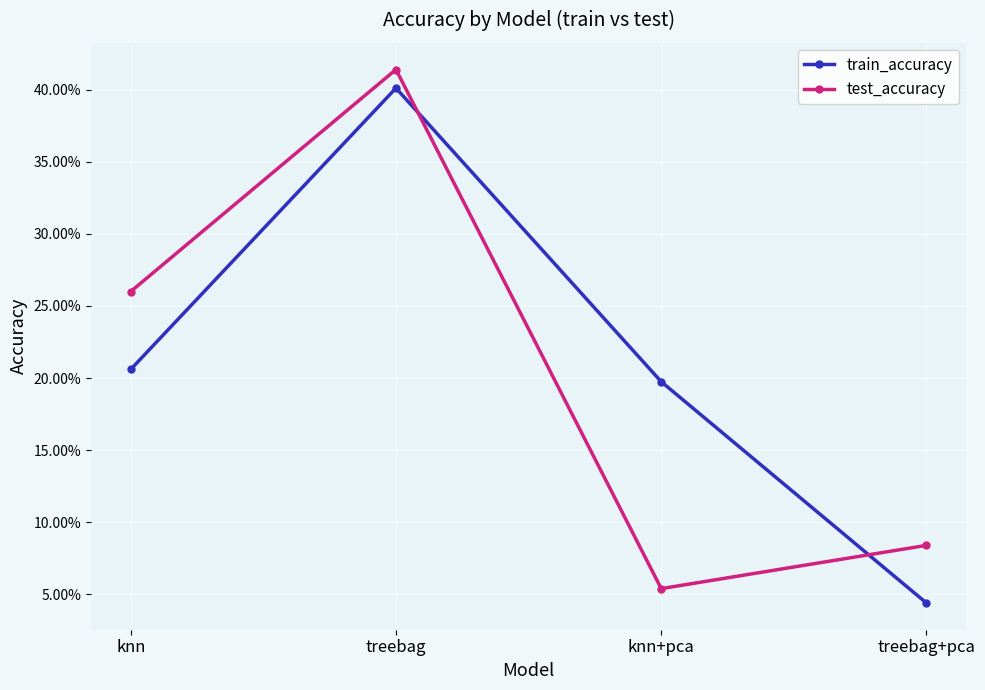

After their last crossing, which series has the higher values: train_accuracy or test_accuracy?

test_accuracy